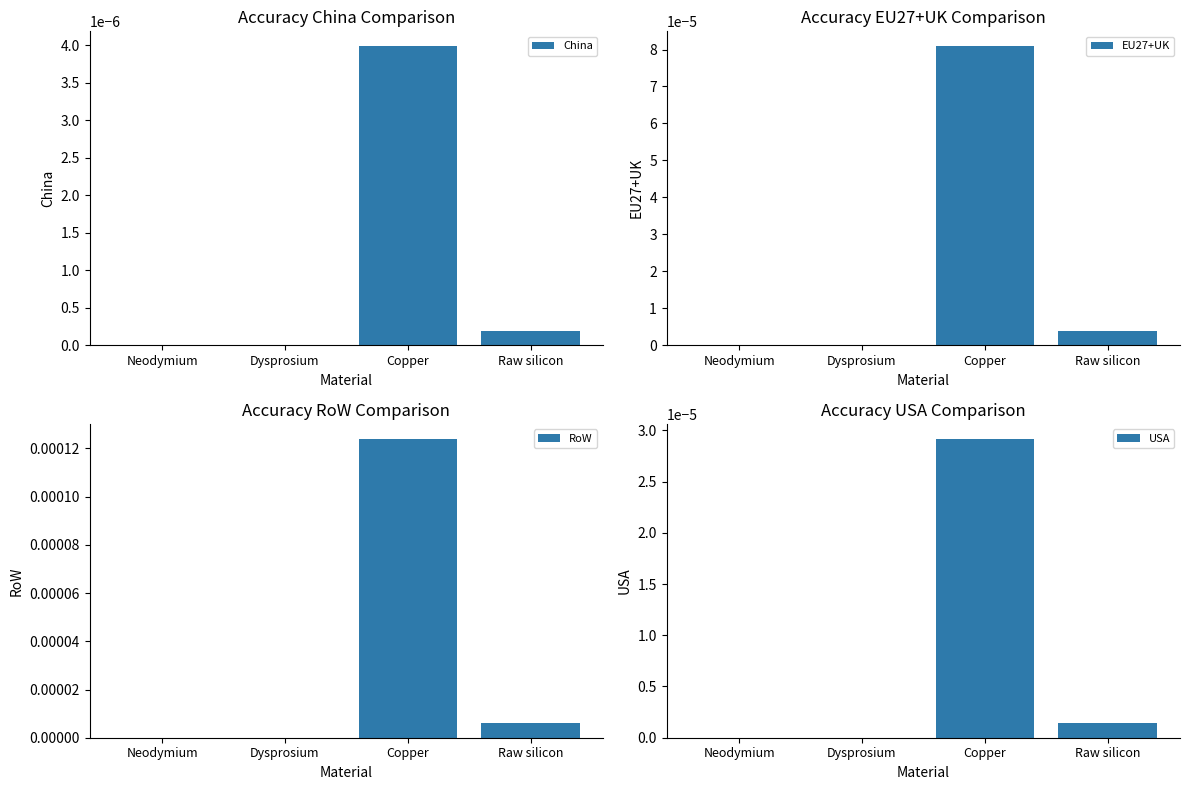

List the series in order of their overall mean, highest first.

RoW, EU27+UK, USA, China